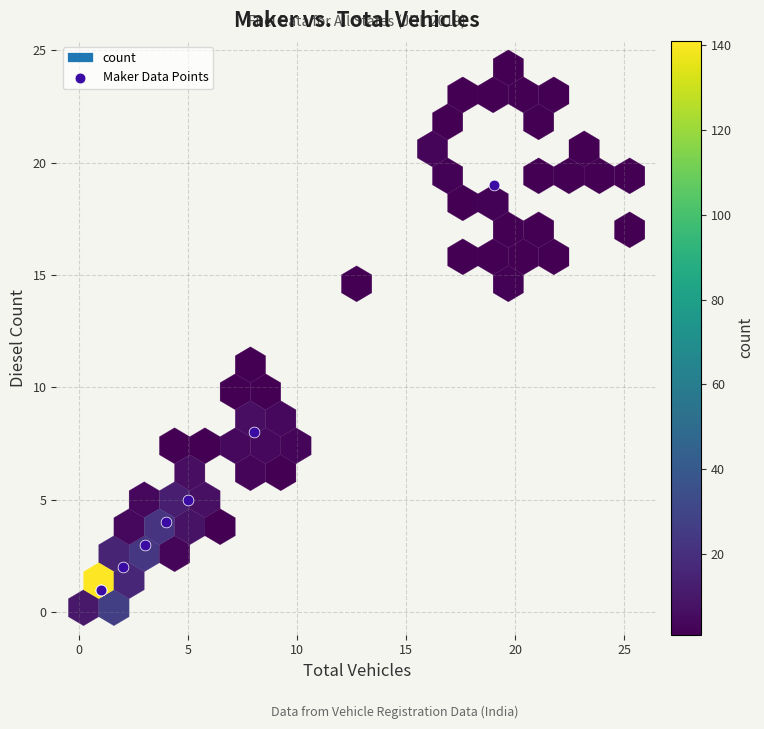

What Y value in the scatter plot is closest to 10?

8